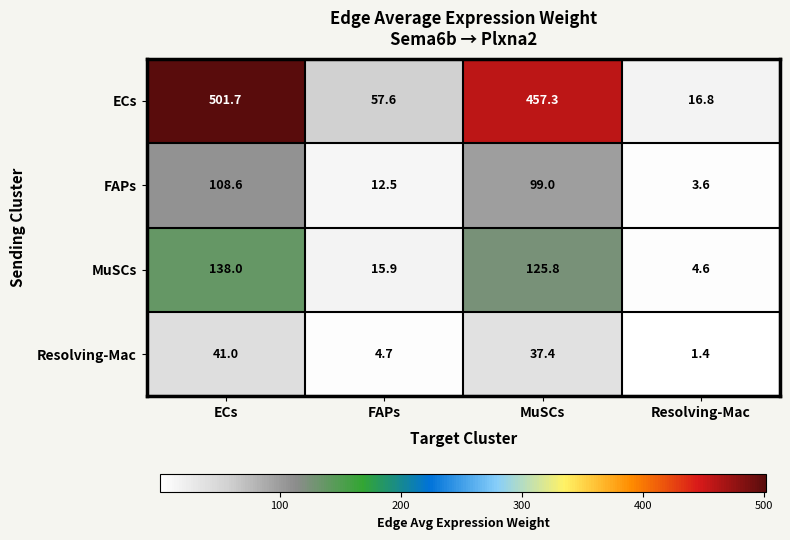

Which series has the largest range (max minus min)?

ECs